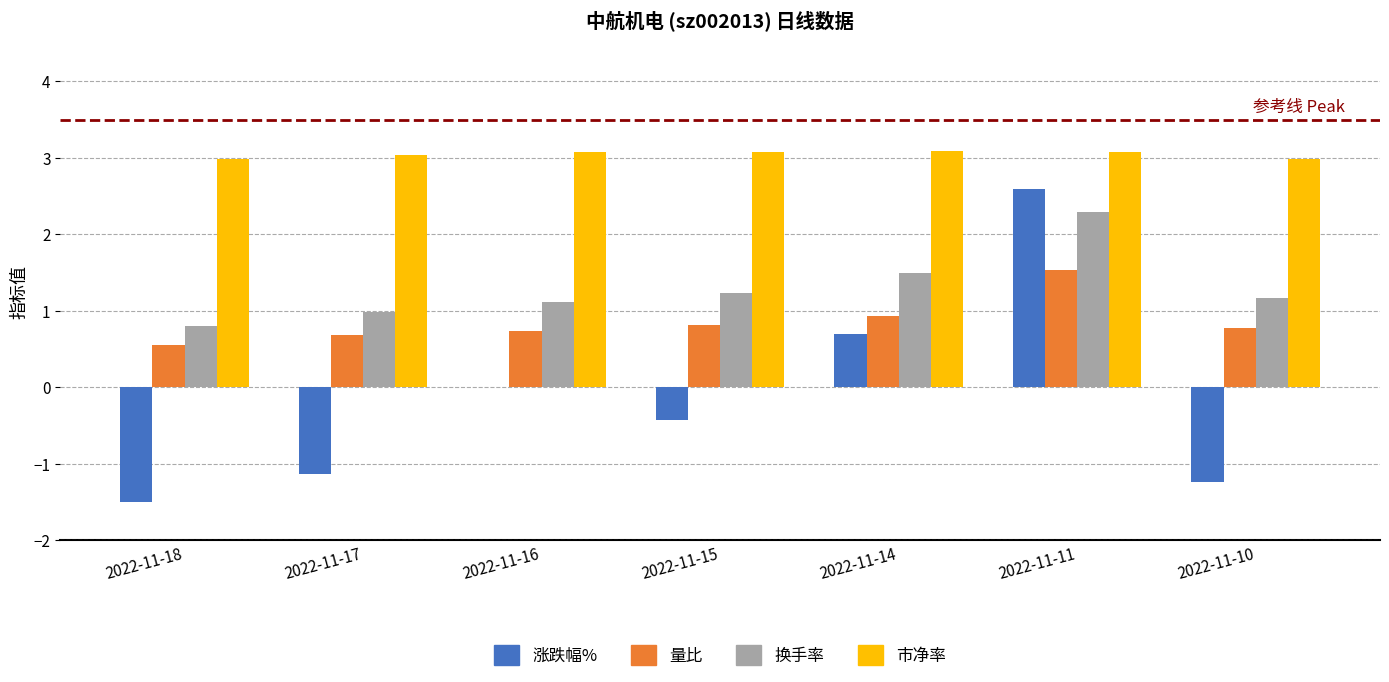

What are all the series names shown in the legend?

涨跌幅%, 量比, 换手率, 市净率